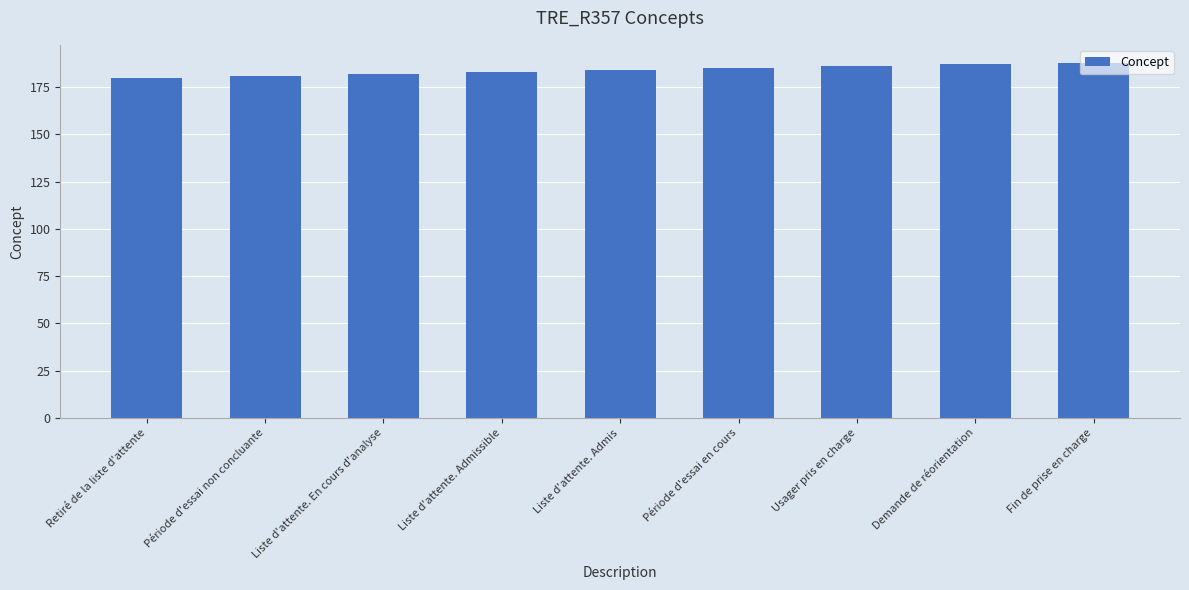

What is the maximum value shown in the chart?

188